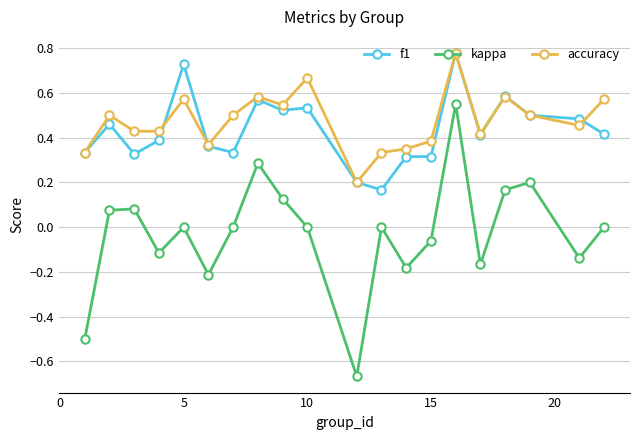

Does the chart display data point markers on the line(s)?

Yes